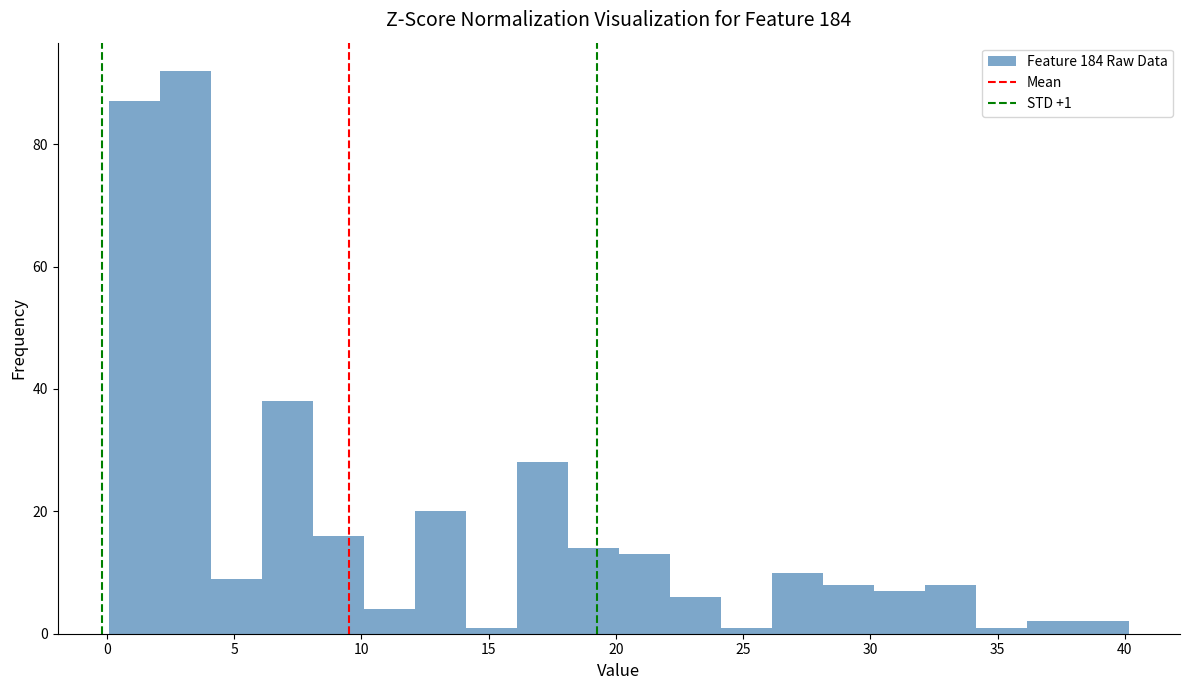

Which range on the x-axis has the tallest bar?

2 to 4